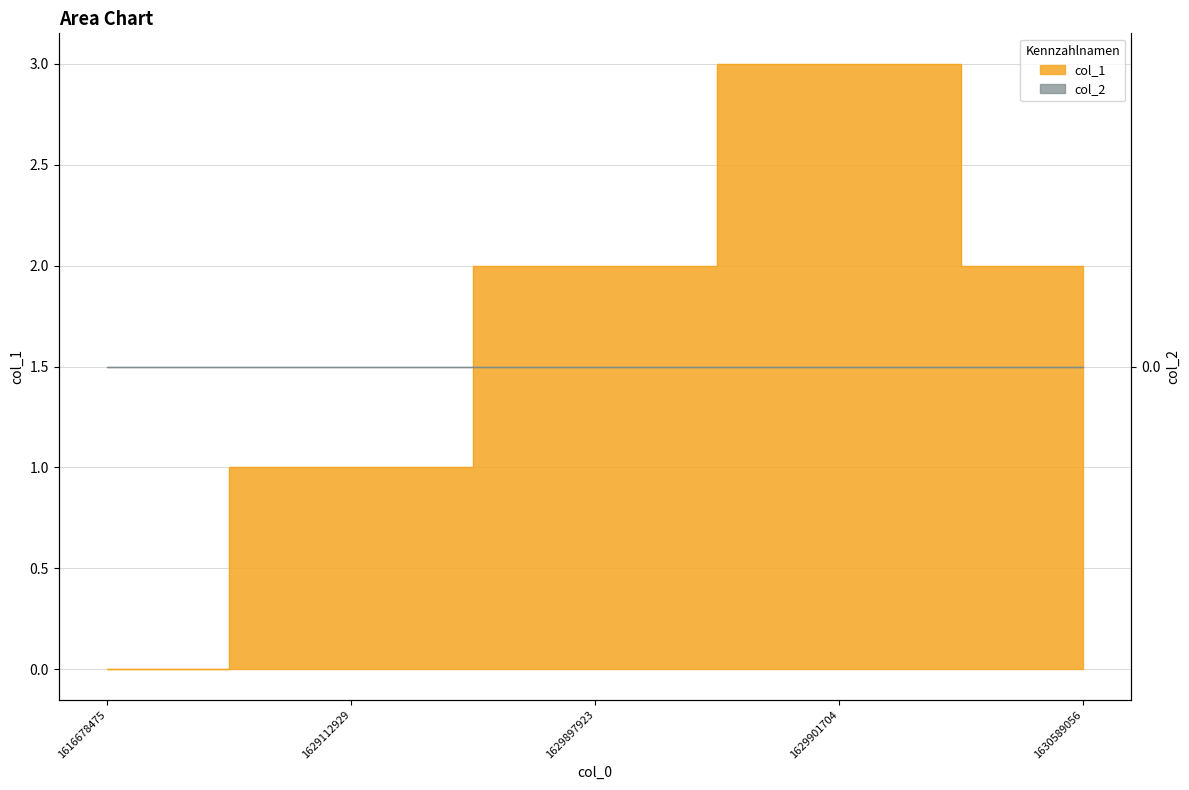

What is the maximum value shown in the chart?

3